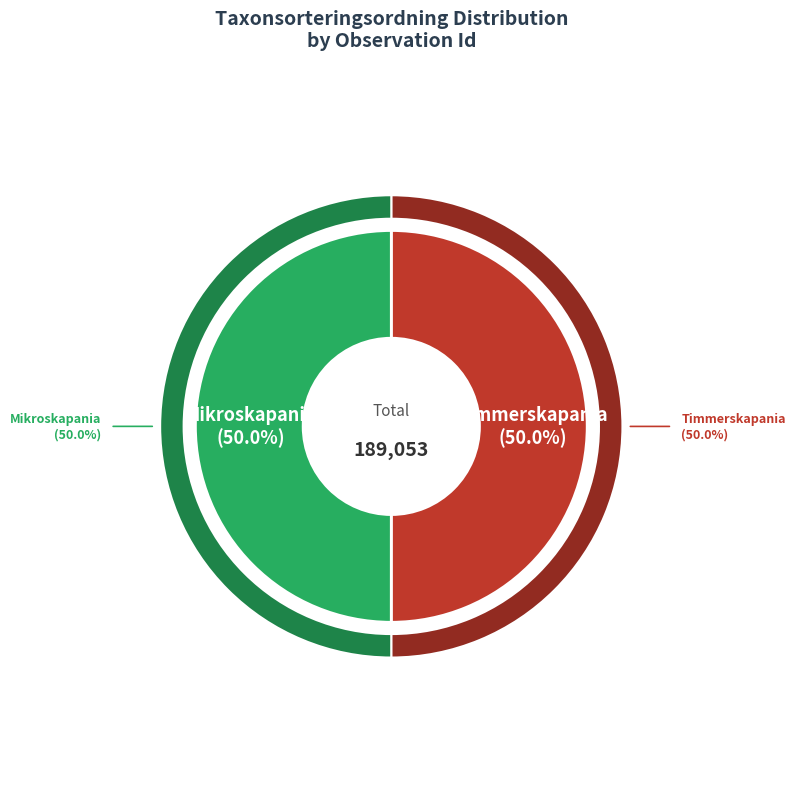

Count the number of slices in the pie.

2